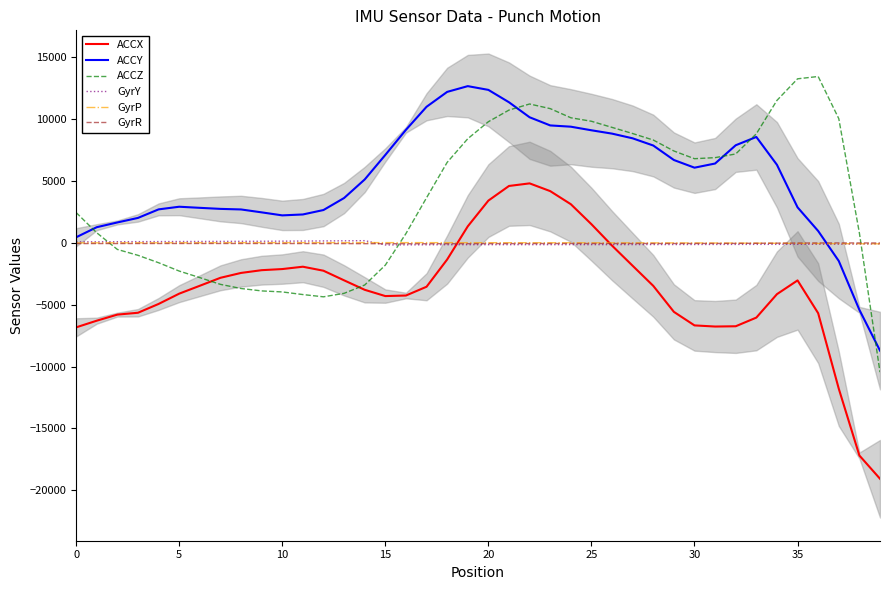

What is the highest value of the ACCY series?

12670.0